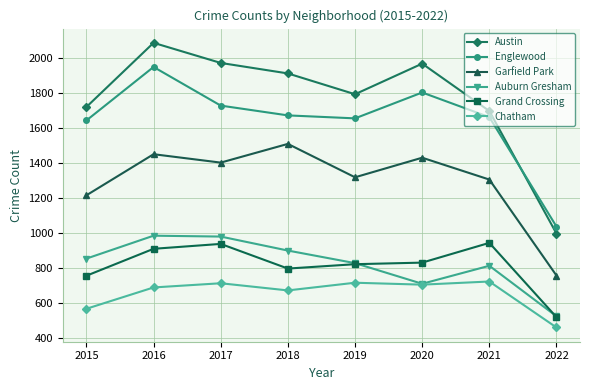

The Garfield Park series shows 1317 at 2019. True or false?

True